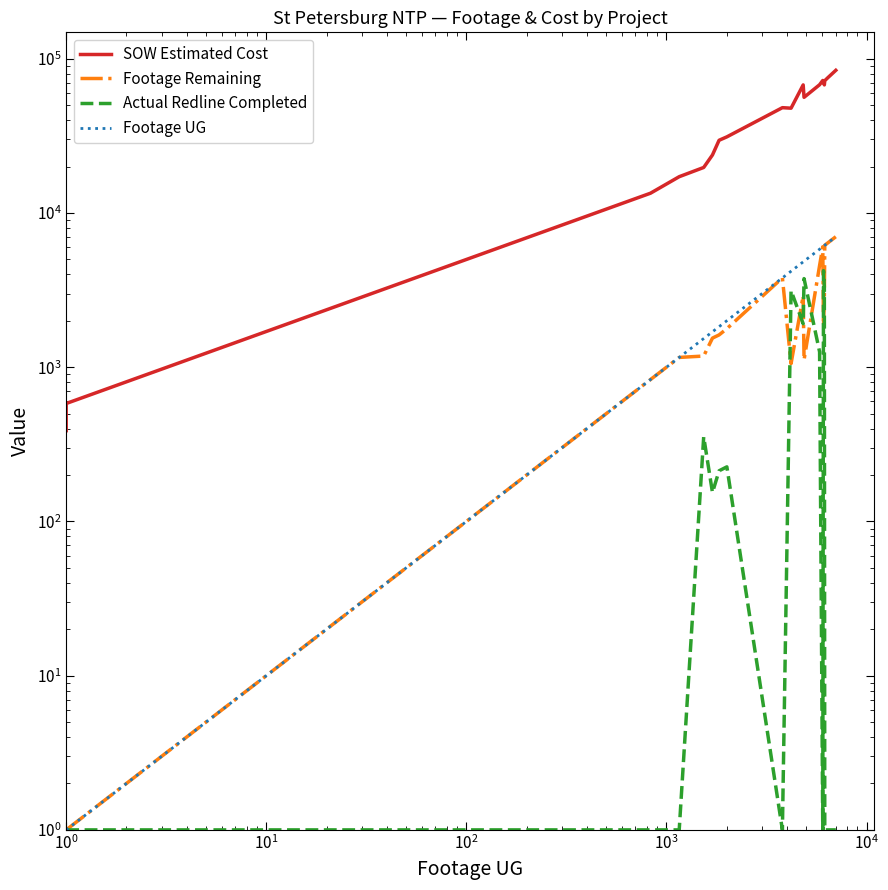

True or false: Footage Remaining and Footage UG cross at least once.

False